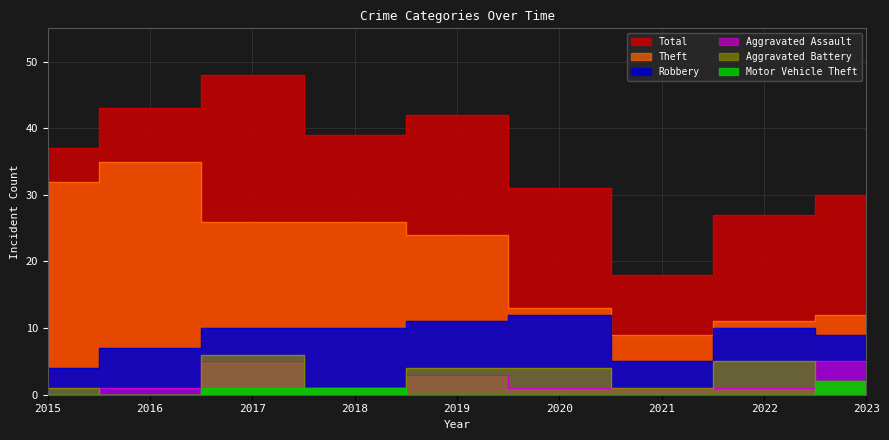

True or false: Motor Vehicle Theft and Aggravated Battery intersect in this chart.

False